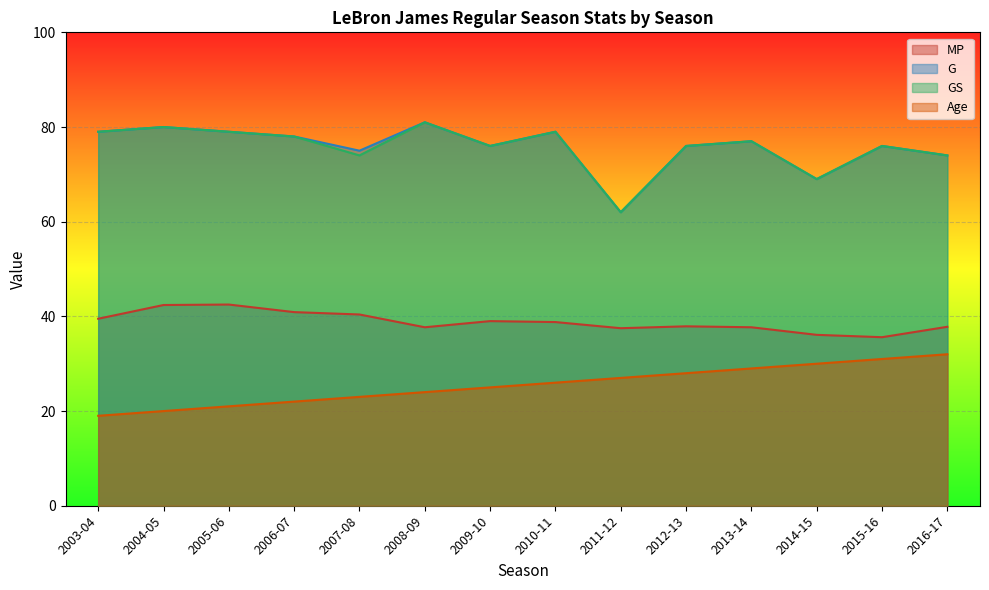

True or false: GS and Age intersect in this chart.

False